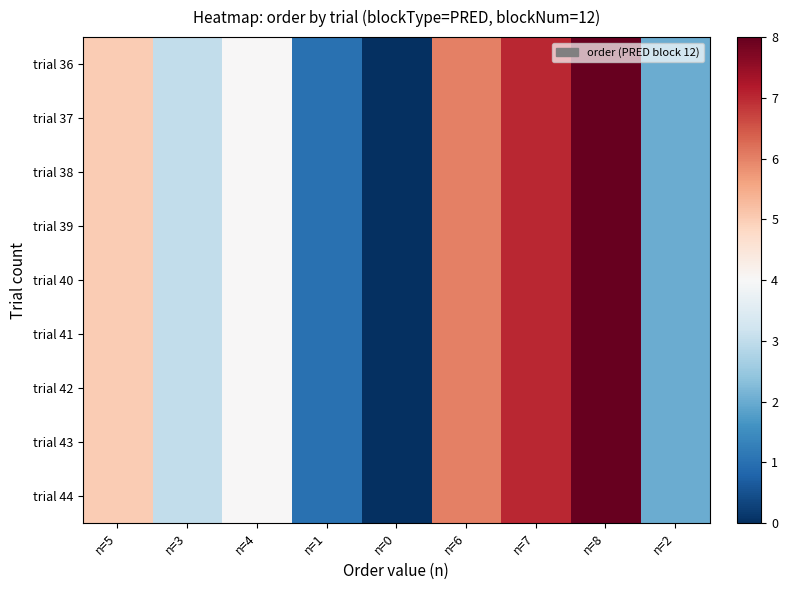

Rank the series by their maximum value, from lowest to highest.

trial 36, trial 37, trial 38, trial 39, trial 40, trial 41, trial 42, trial 43, trial 44